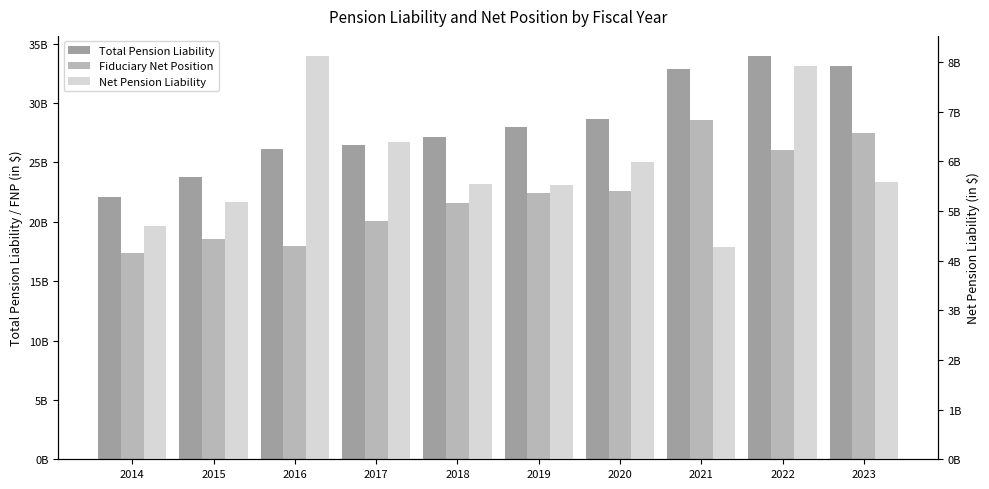

At which label does Total Pension Liability first exceed 27969744000?

2020